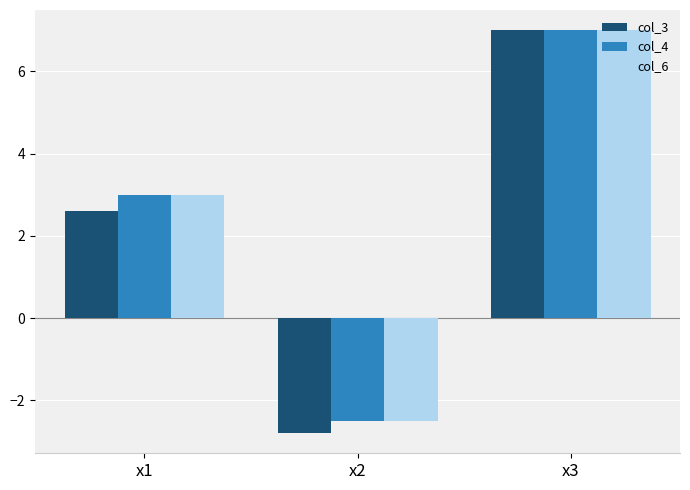

What is the approximate value of col_3 at x1?

2.6